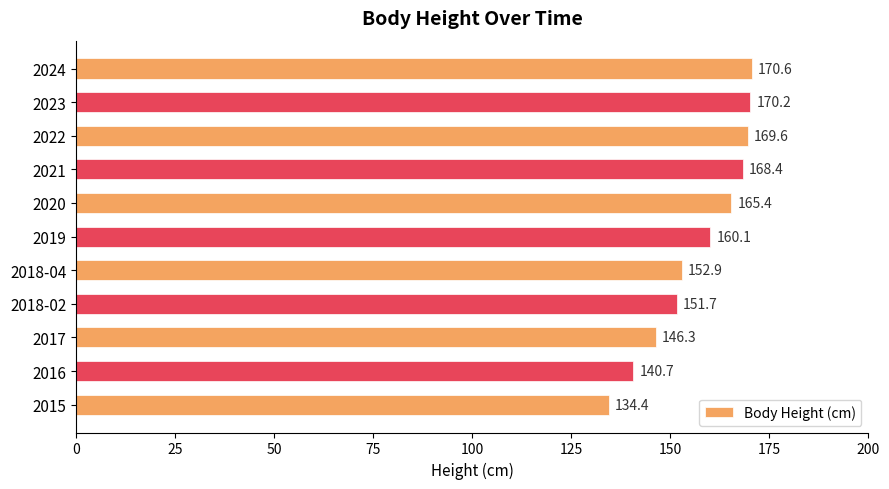

True or false: the data shows 160.1 at 2019.

True